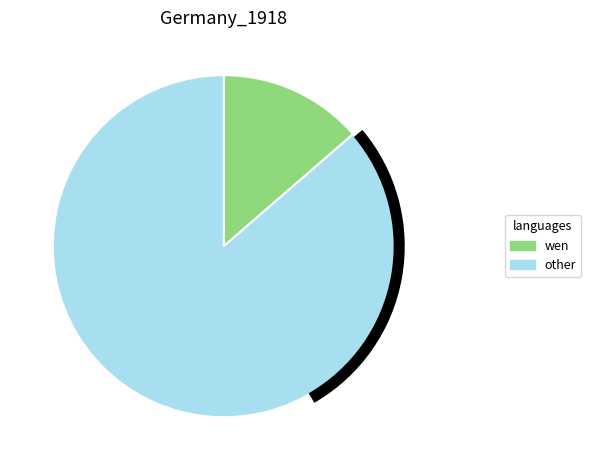

Is the sum of wen and other greater than half?

Yes